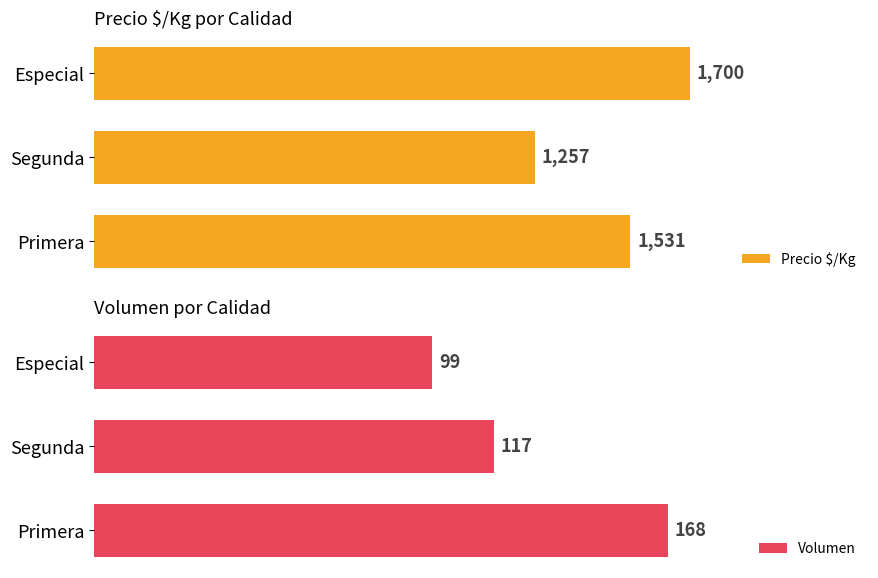

At which label is Precio $/Kg closest to 1478?

Primera